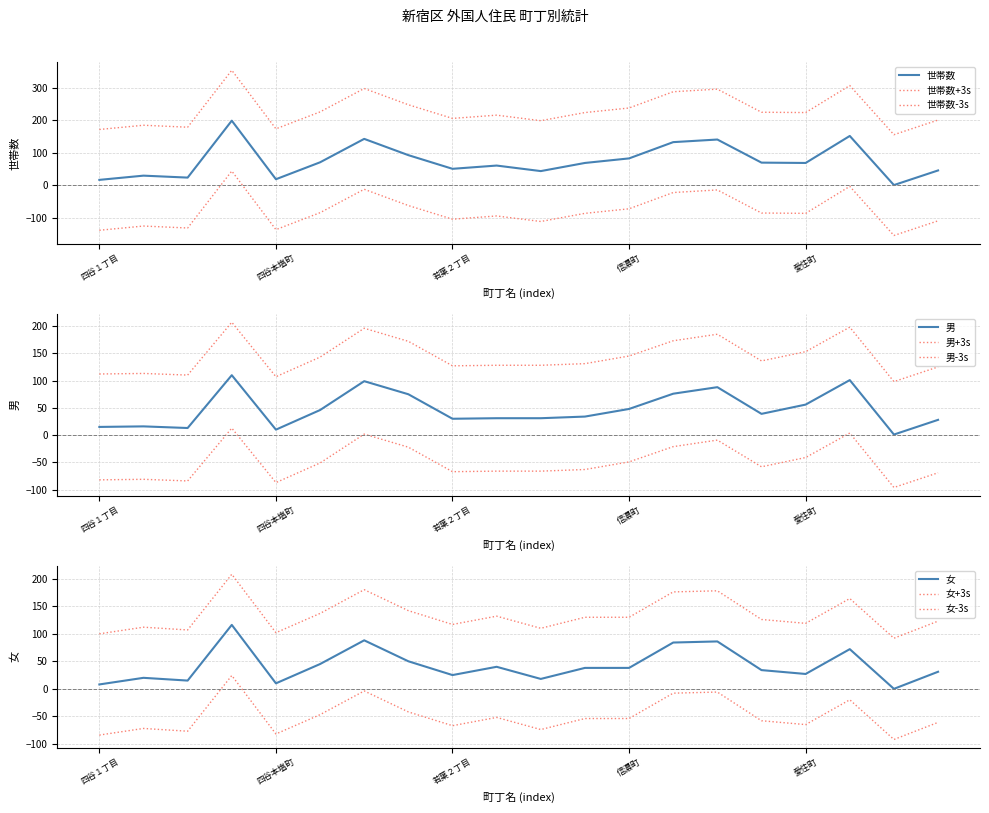

What is the label of the 4th point from the right?

愛住町